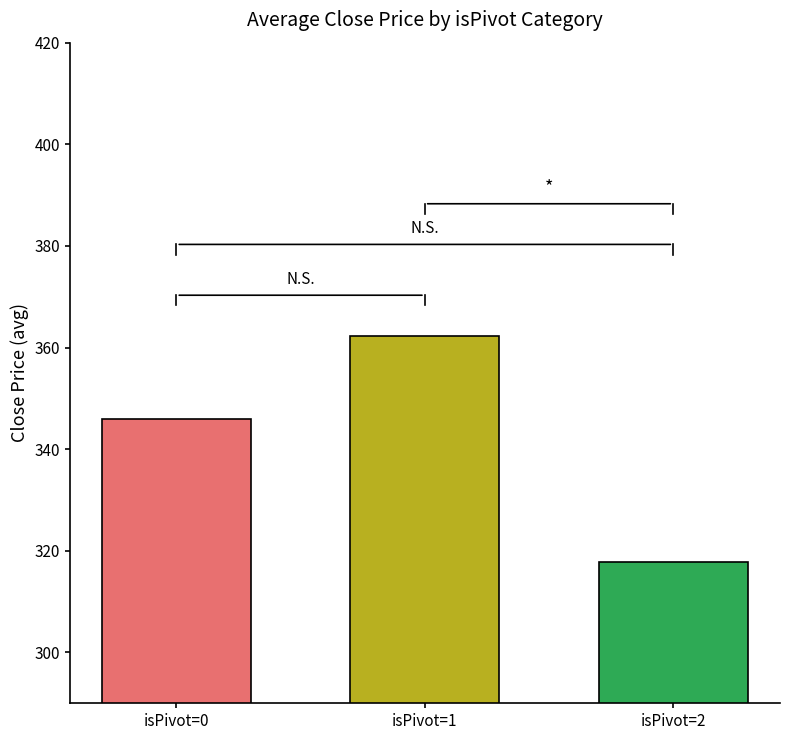

At which label is the value closest to 340?

isPivot=0